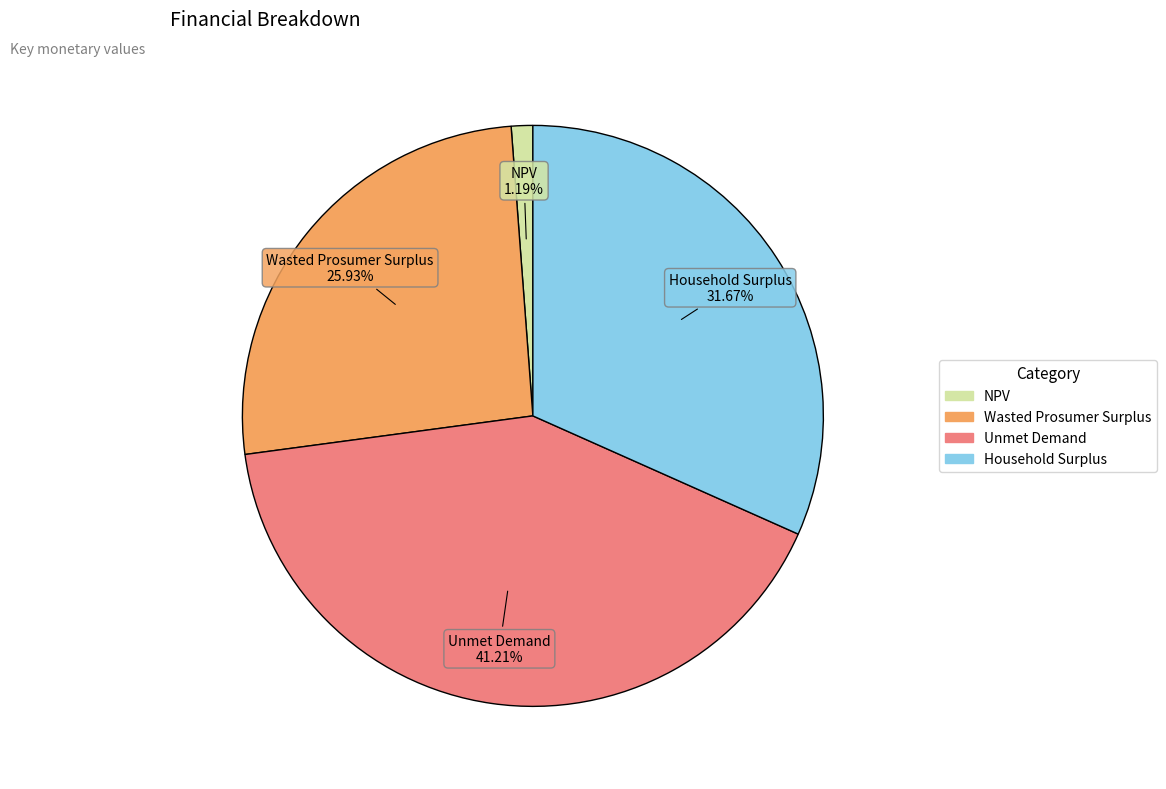

To the nearest percent, what percentage of the pie is Household Surplus?

32%